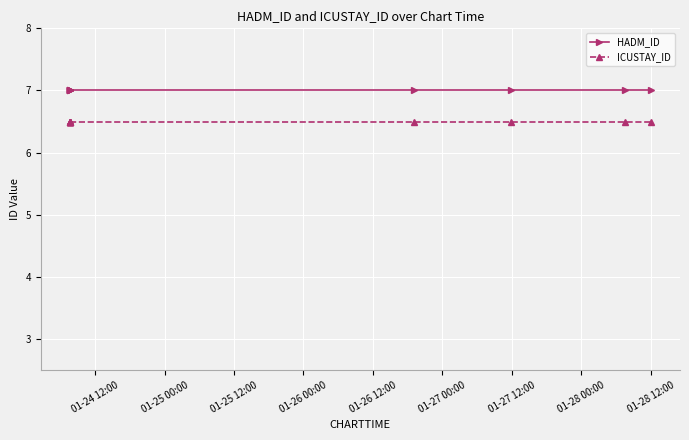

True or false: HADM_ID has more than 1 interior local peaks.

False